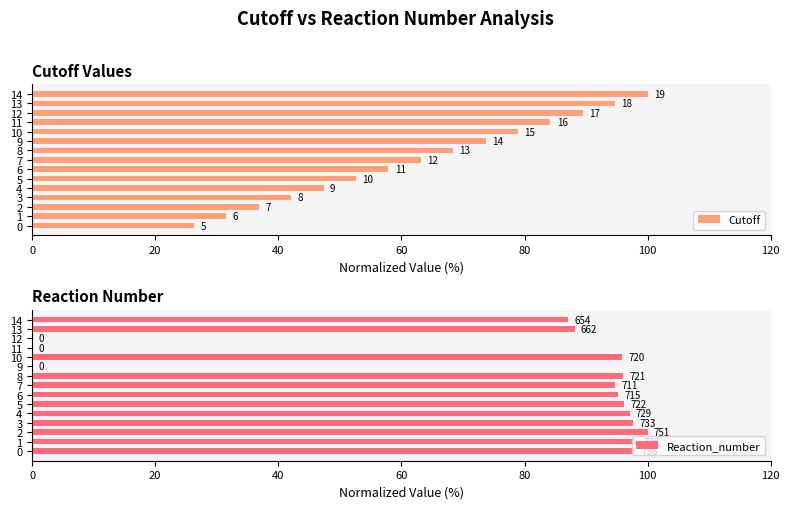

Between 5 and 10, which is larger?

10